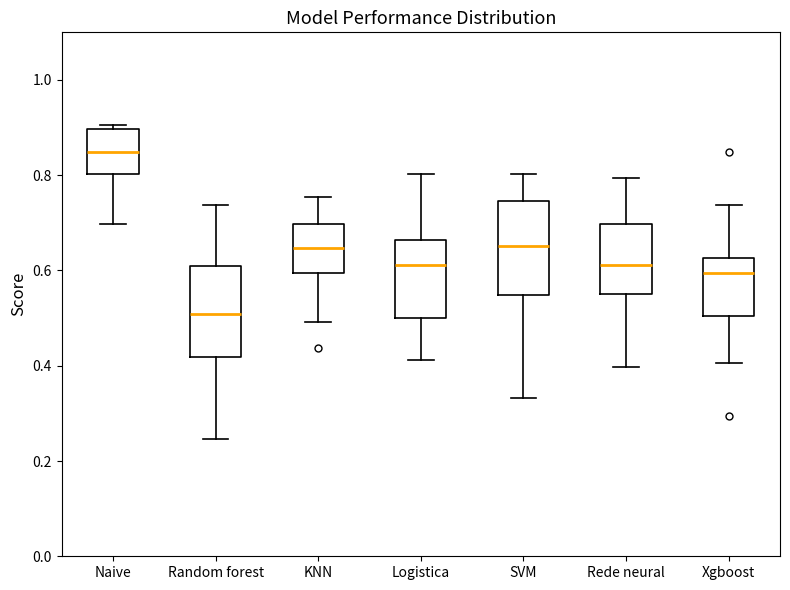

Which box's median line is the lowest?

Random forest